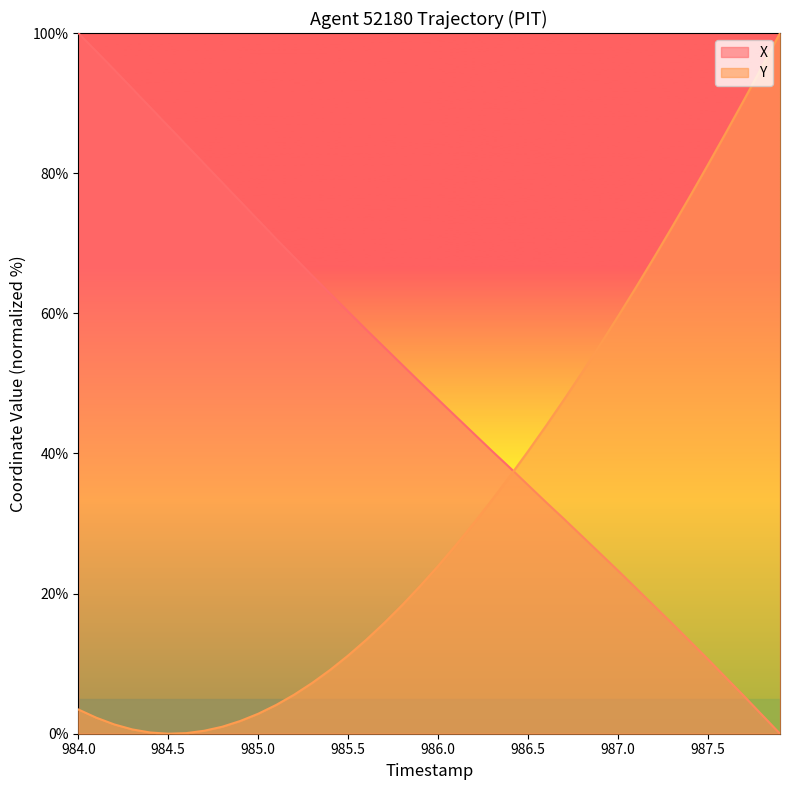

Which series ends up on top after the final intersection of Y and X?

Y